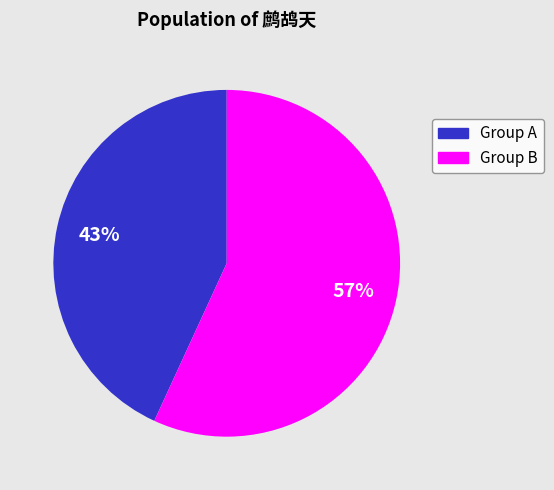

Is there any slice that represents more than half of the pie?

Yes